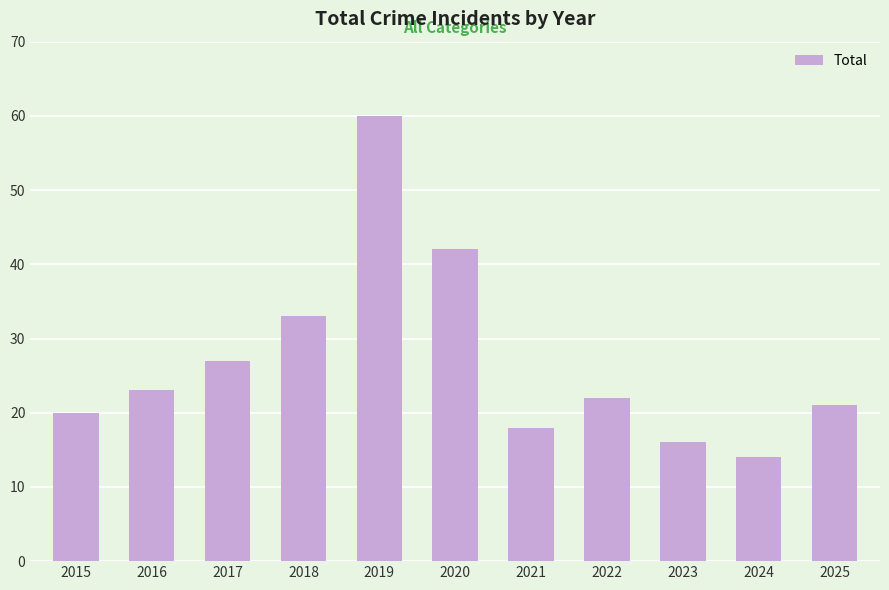

Reading right to left, list all the values displayed in this chart.

2025=21	2024=14	2023=16	2022=22	2021=18	2020=42	2019=60	2018=33	2017=27	2016=23	2015=20